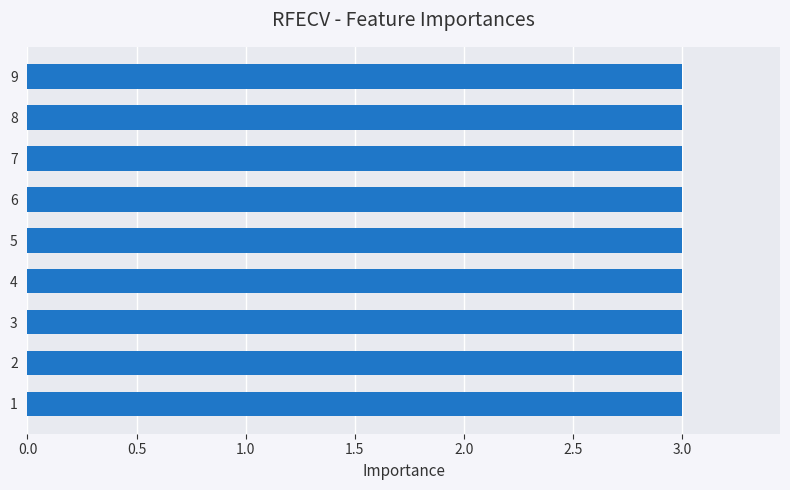

Rank the categories by U value from lowest to highest.

1, 2, 3, 4, 5, 6, 7, 8, 9